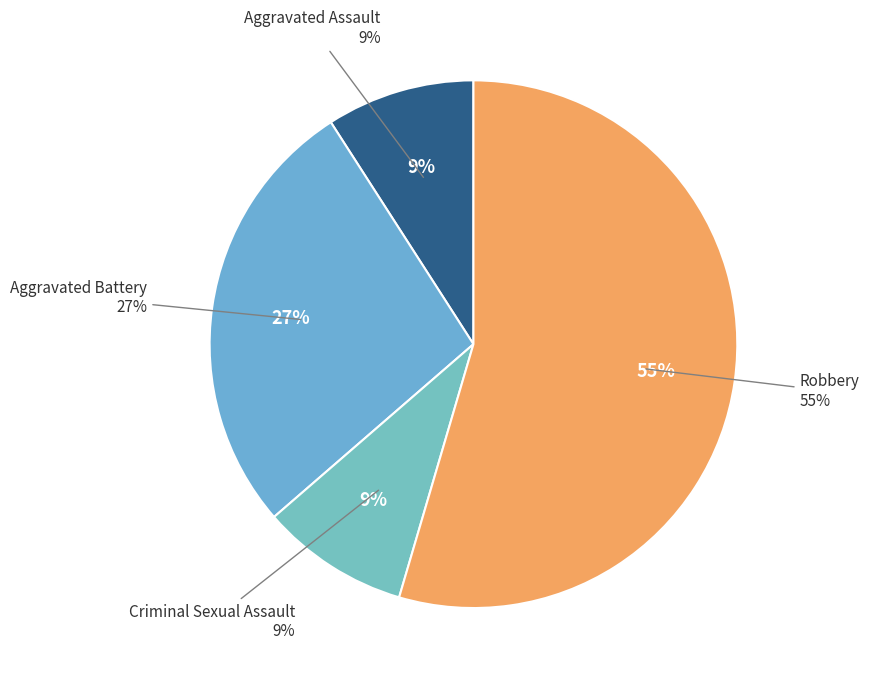

Which category has the smallest portion of the pie?

Aggravated Assault